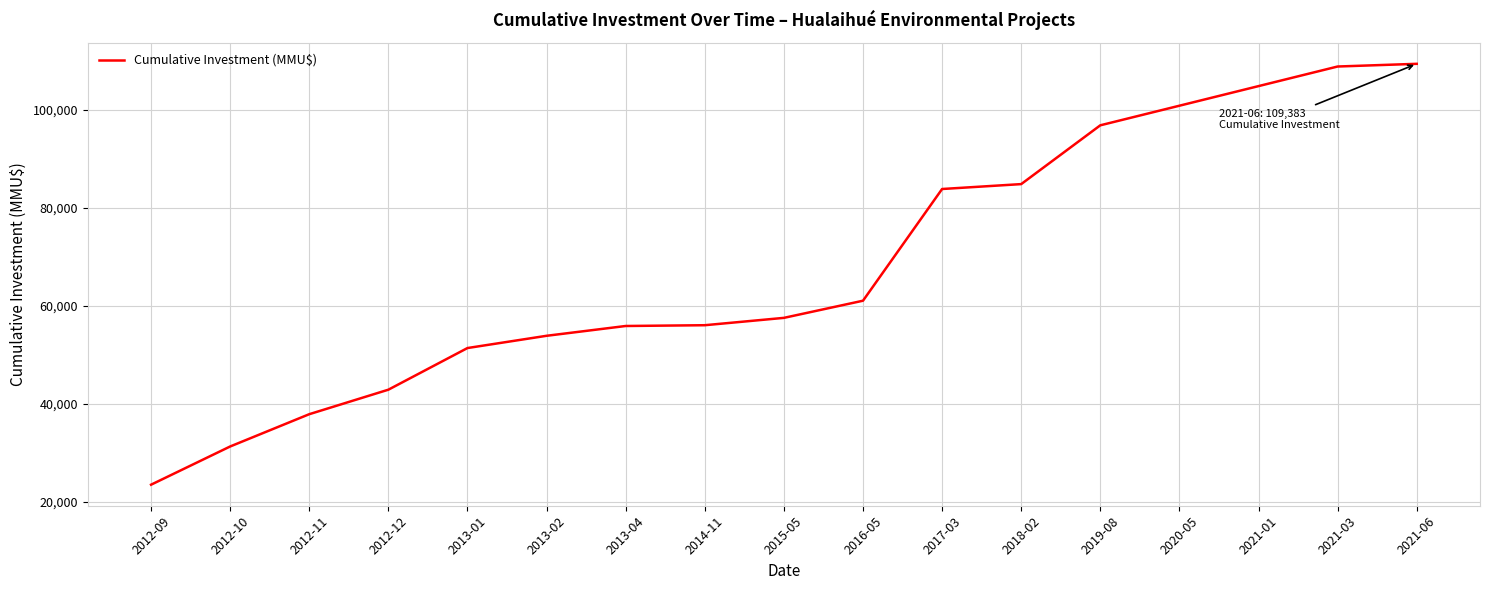

How many lines are shown in the chart?

1